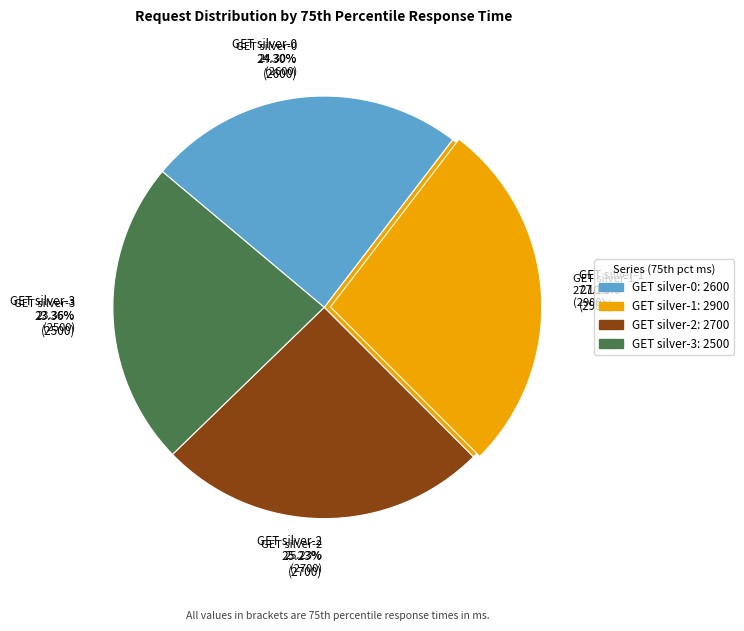

Which has a higher value, GET silver-0 or GET silver-2?

GET silver-2